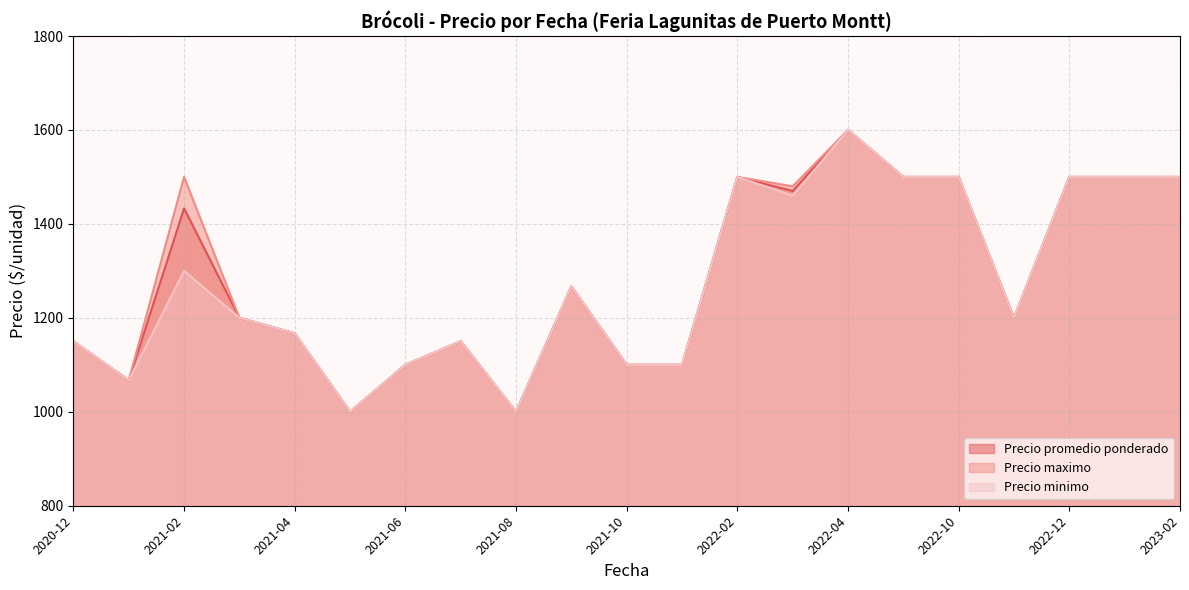

The value of Precio minimo at 2021-06 is 1844. True or false?

False